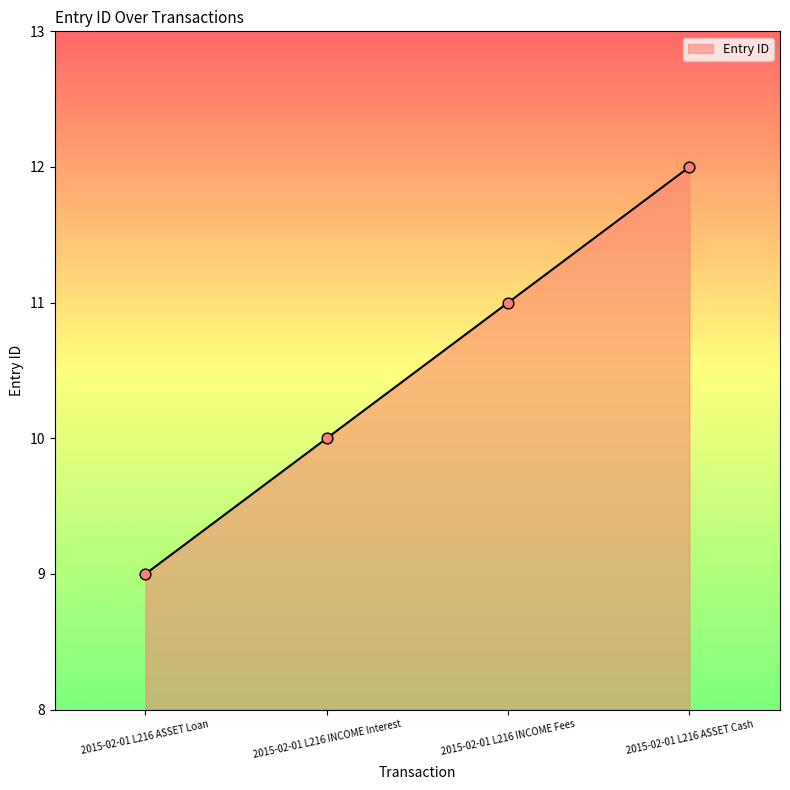

Approximately how many times larger is the value at 2015-02-01 L216 ASSET Loan compared to 2015-02-01 L216 INCOME Fees?

0.8